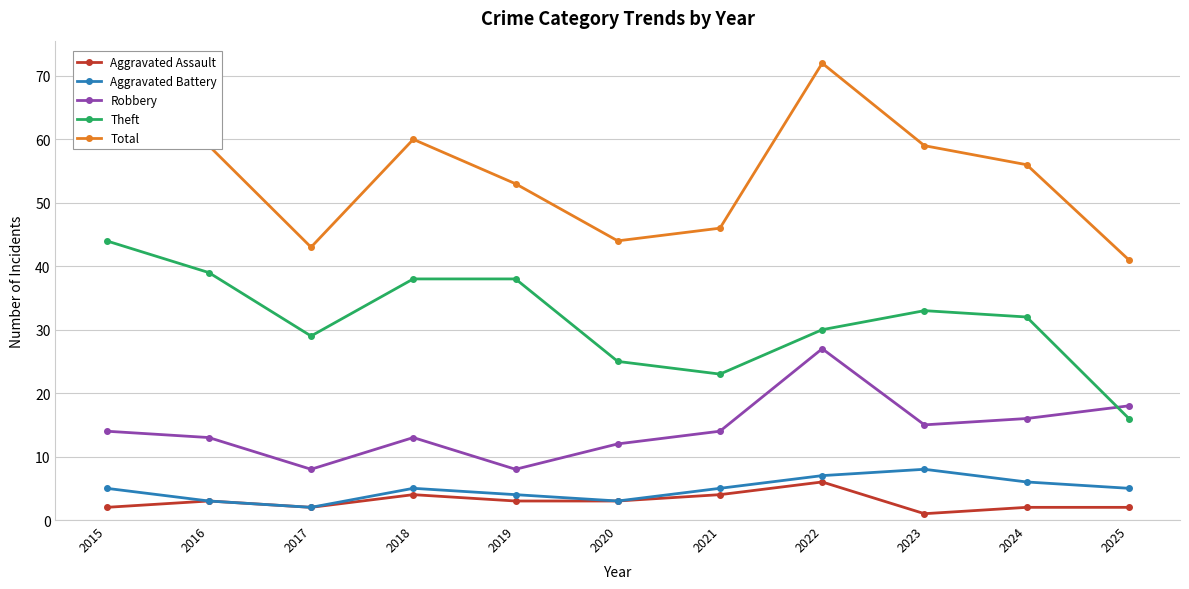

How many Aggravated Assault values are between 2 and 4?

9